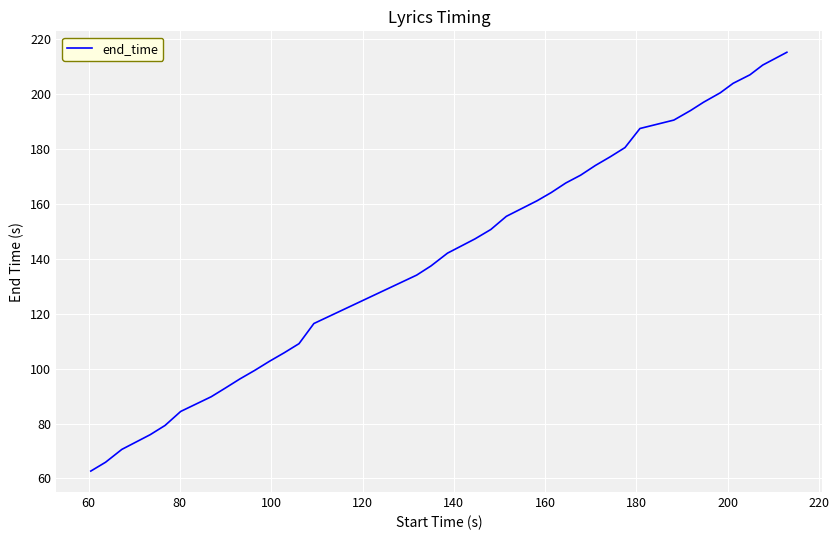

True or false: the data has more than 2 interior local peaks.

False